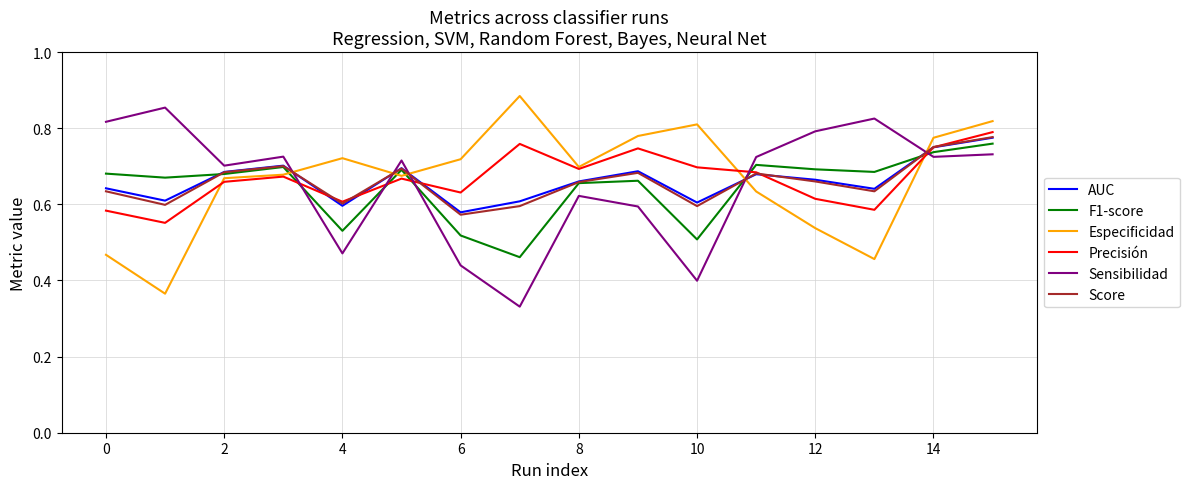

True or false: Sensibilidad and AUC intersect in this chart.

True